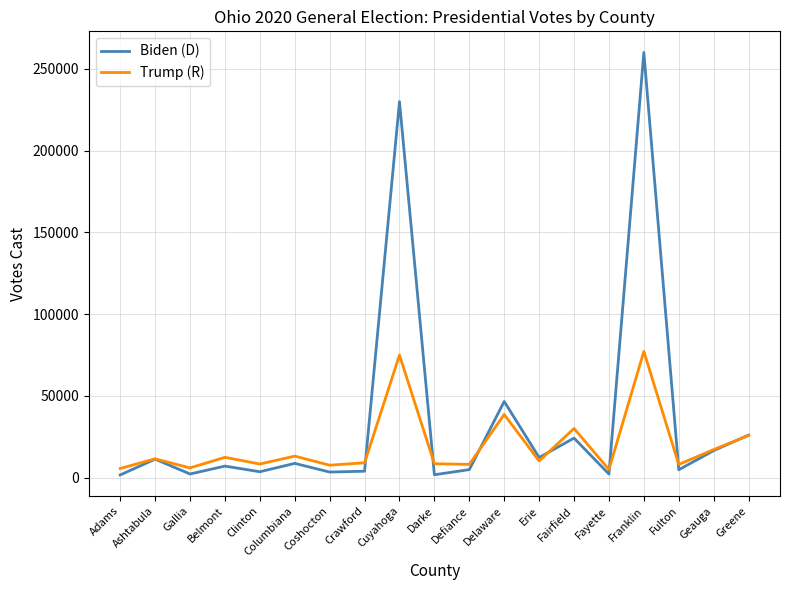

Where is Biden (D) nearest to the value 130829?

Delaware